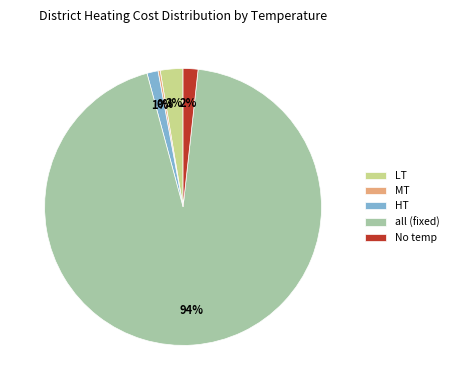

To the nearest percent, what portion does LT represent?

3%